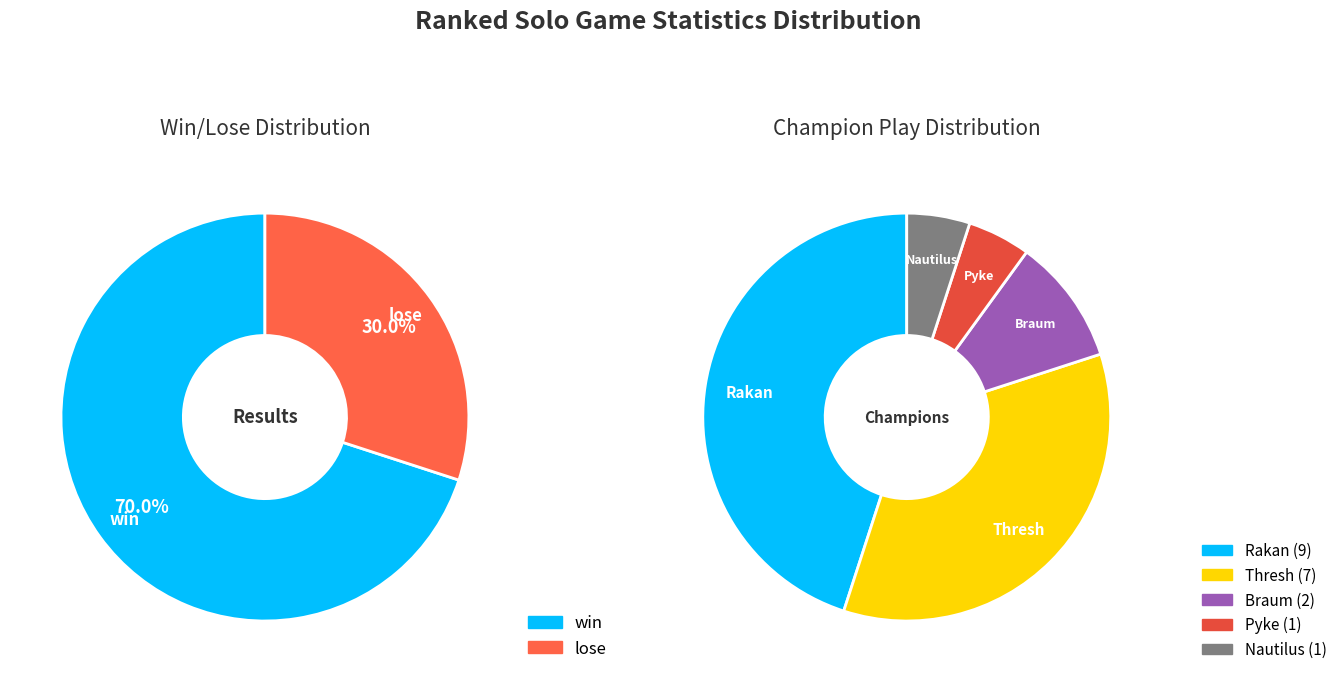

How many slices are in this pie chart?

2